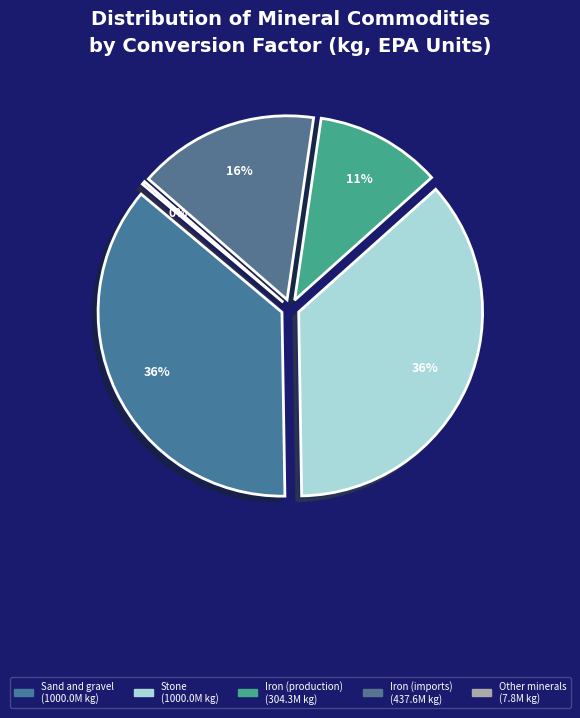

True or false: Titanium accounts for 11% of the total.

False